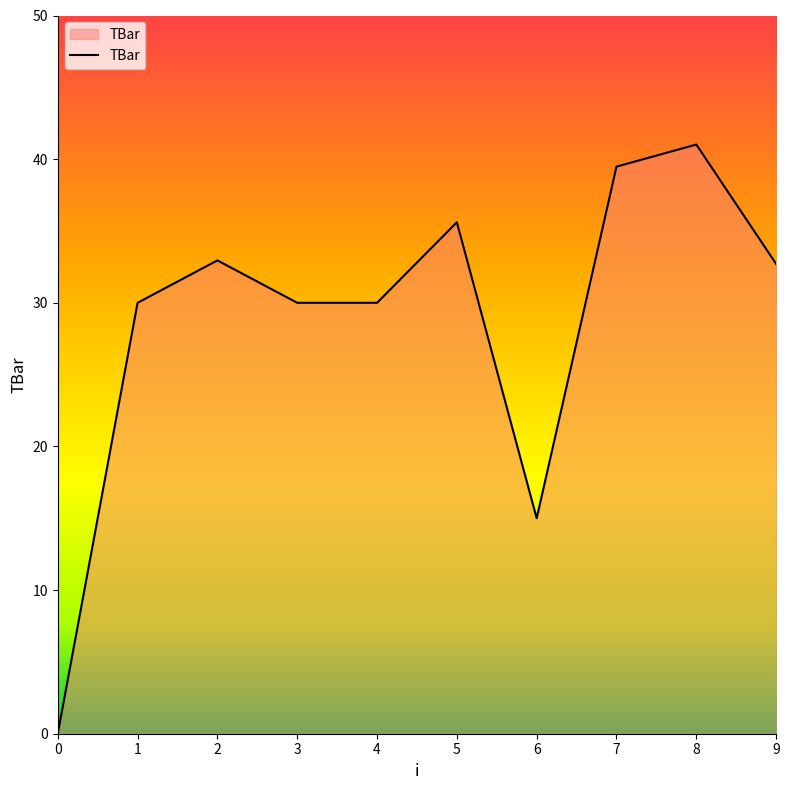

Approximately how many times larger is the value at 5 compared to 6?

2.4